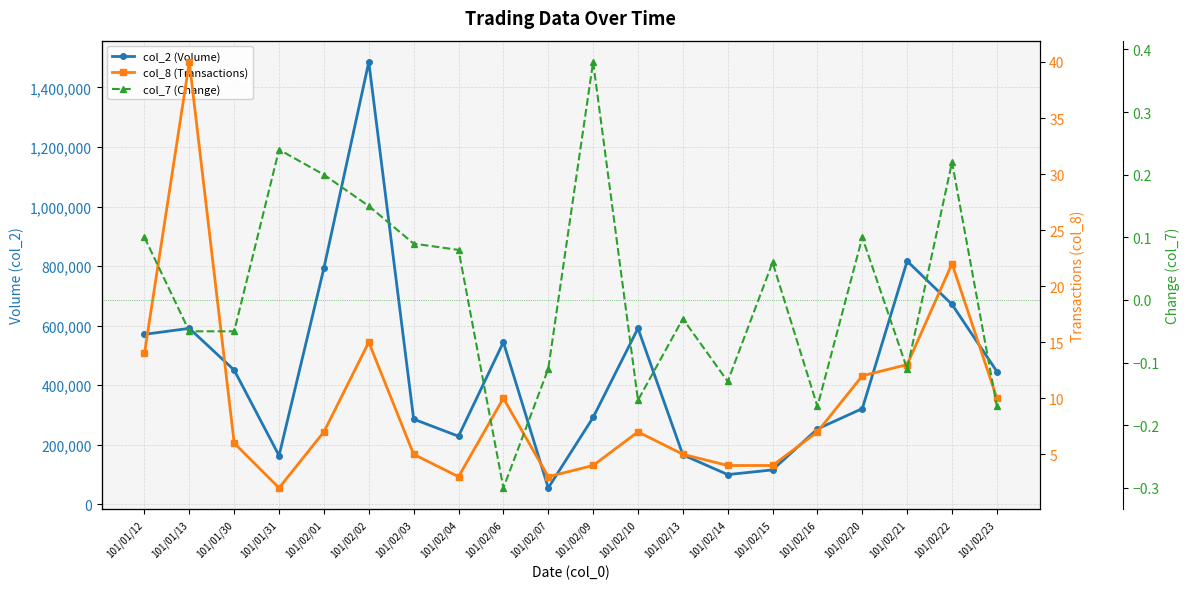

Is the value of col_7 (Change) at 101/02/21 greater than the value of col_2 (Volume) at 101/02/20?

No